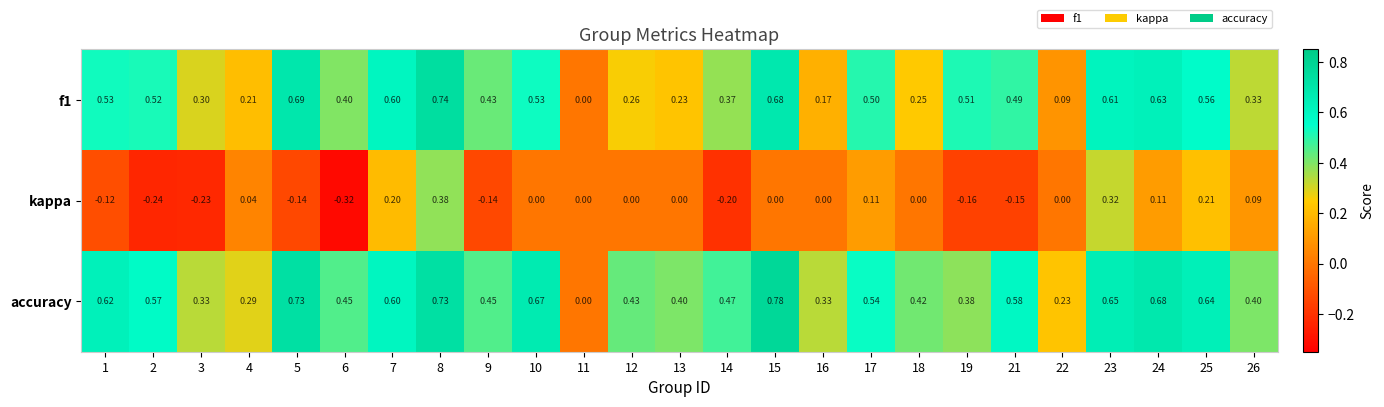

At which category is the sum across all series the highest?

8